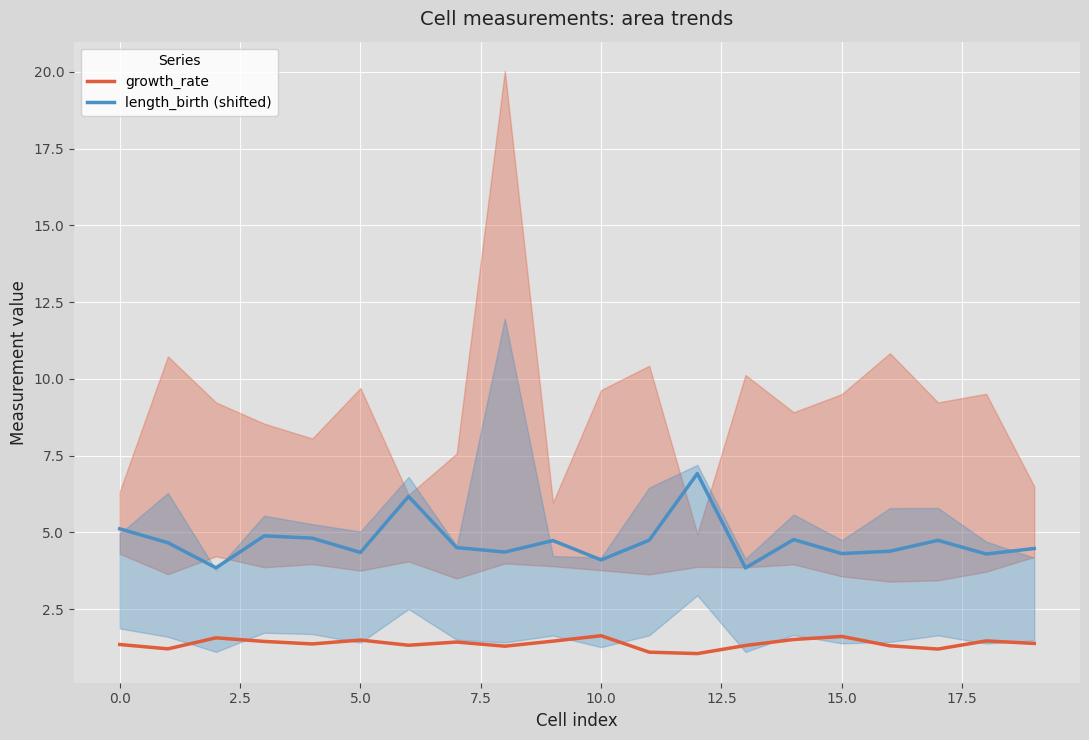

At which category is the sum across all series the highest?

12